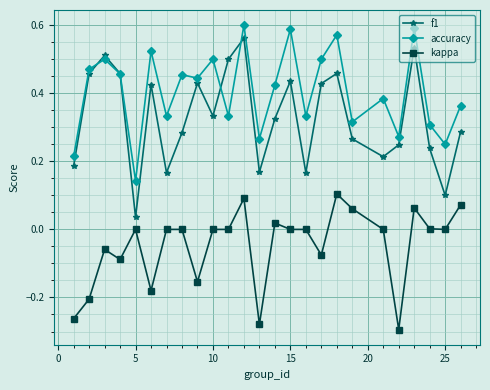

Rank the series by their maximum value, from lowest to highest.

kappa, f1, accuracy